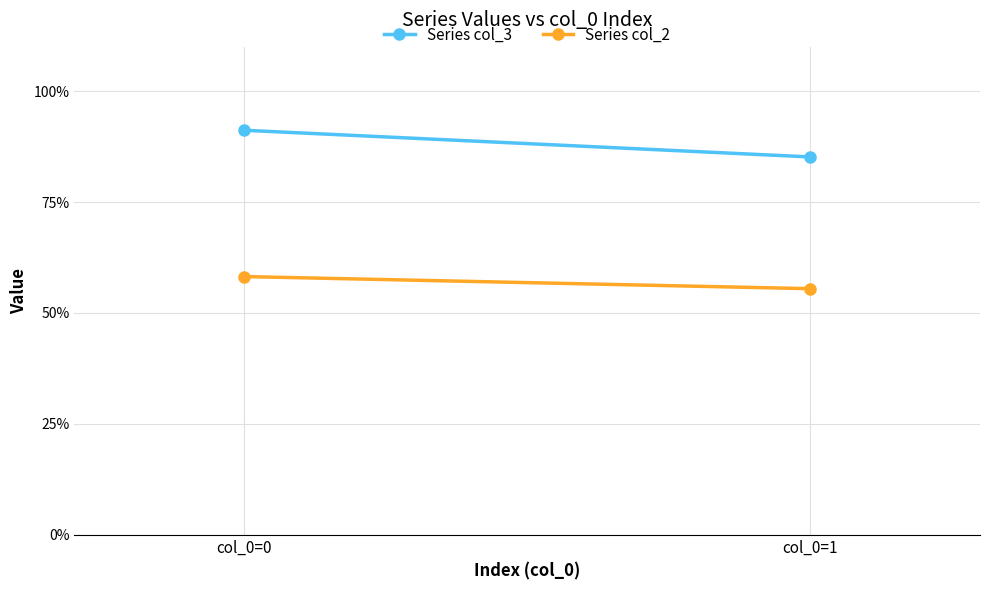

How many lines are shown in the chart?

2